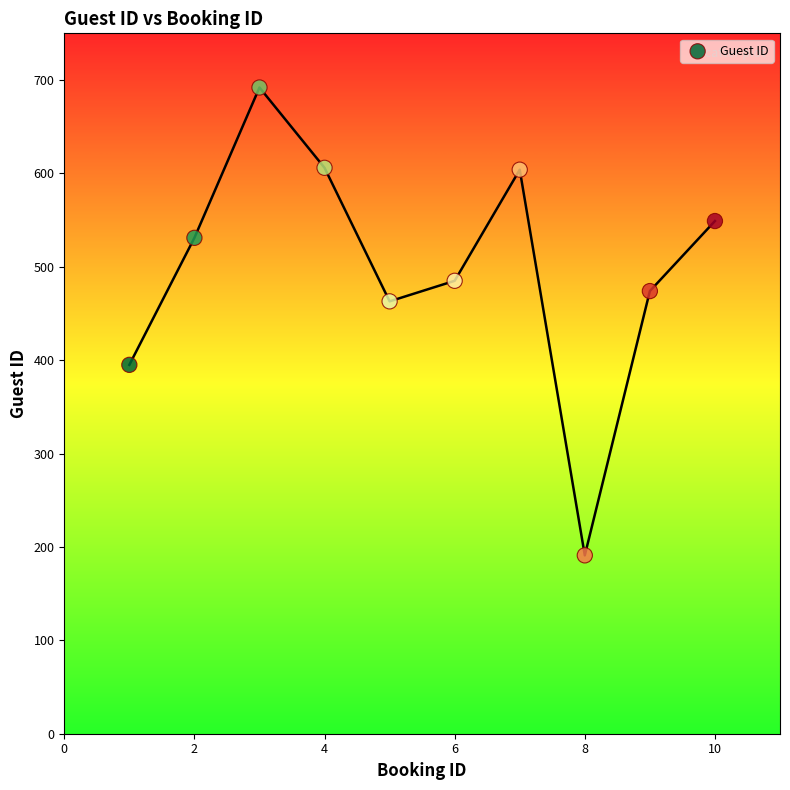

What is the average Y value?

499